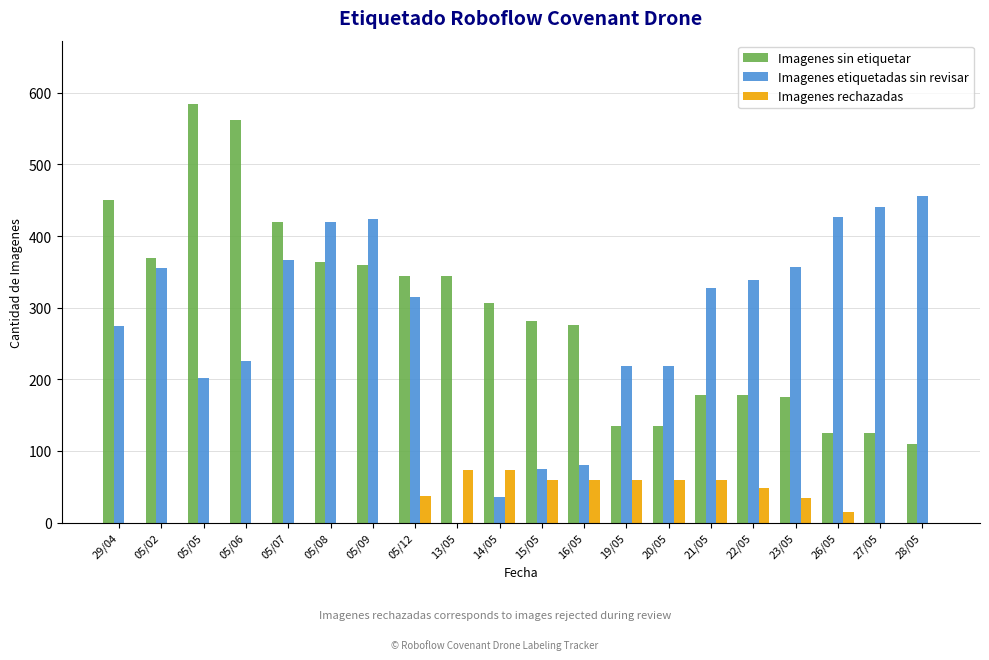

What is the sum of the Imagenes sin etiquetar values at 21/05 and 28/05?

288